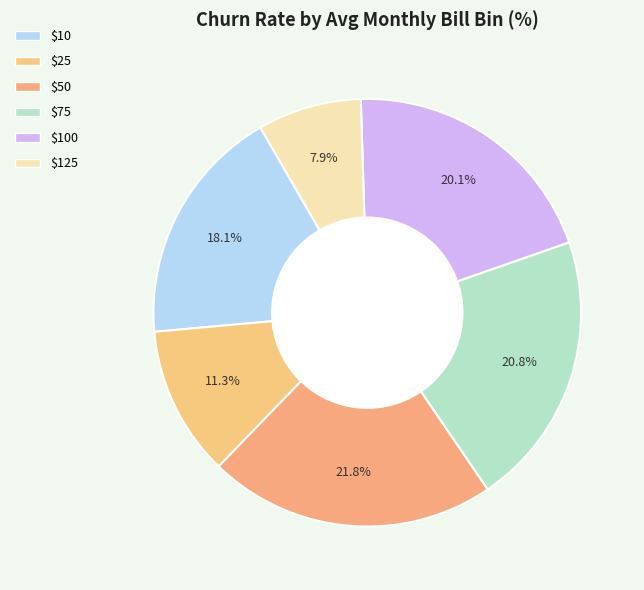

Count the number of slices in the pie.

6